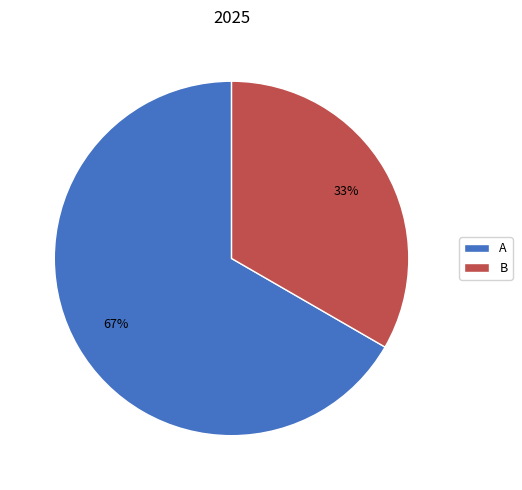

Is the sum of B and A greater than half?

Yes